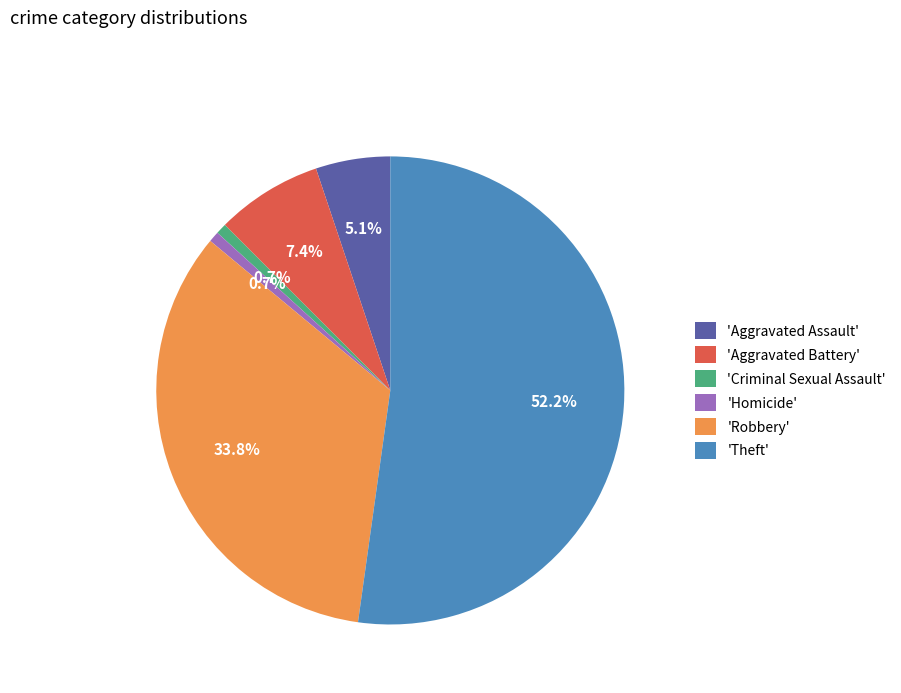

What is the largest slice in the pie chart?

'Theft'